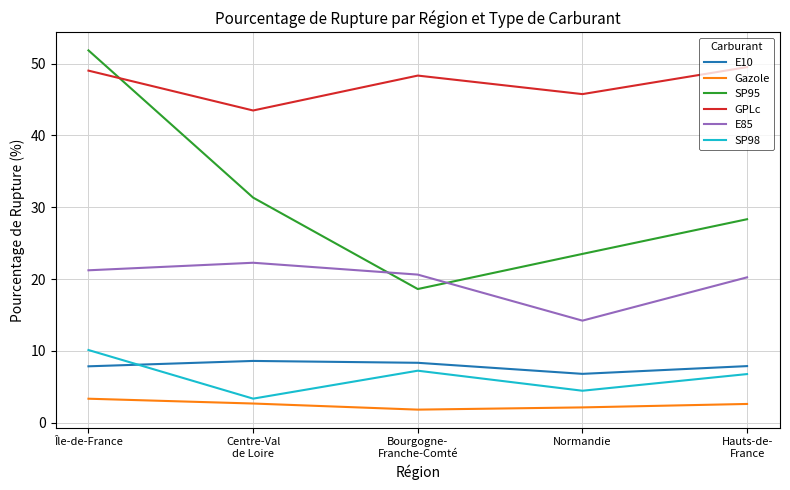

How many interior local peaks does the GPLc series have?

1